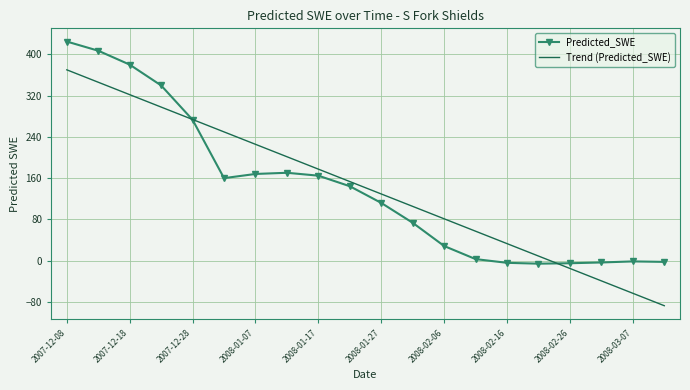

Which series has the largest range (max minus min)?

Trend (Predicted_SWE)